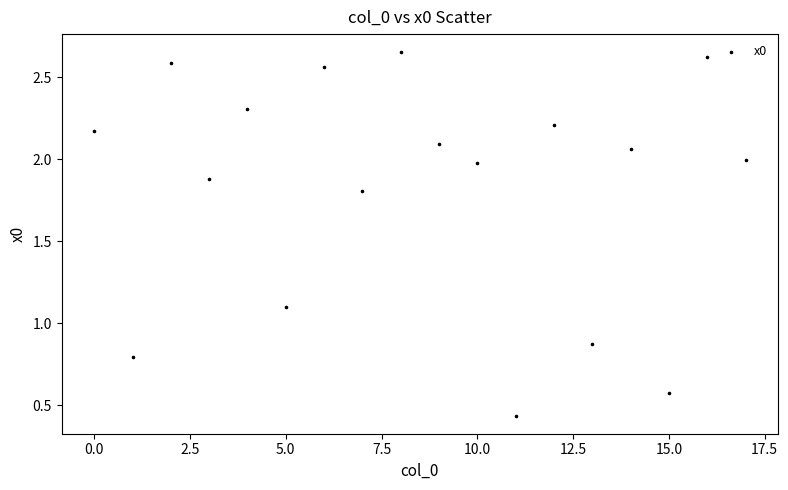

What Y value in the scatter plot is closest to 1?

1.1